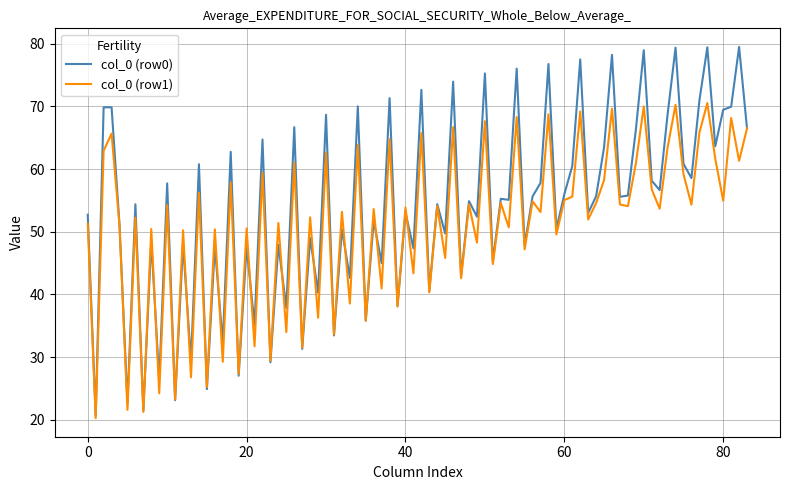

Which series has the largest total across all categories?

col_0 (row0)